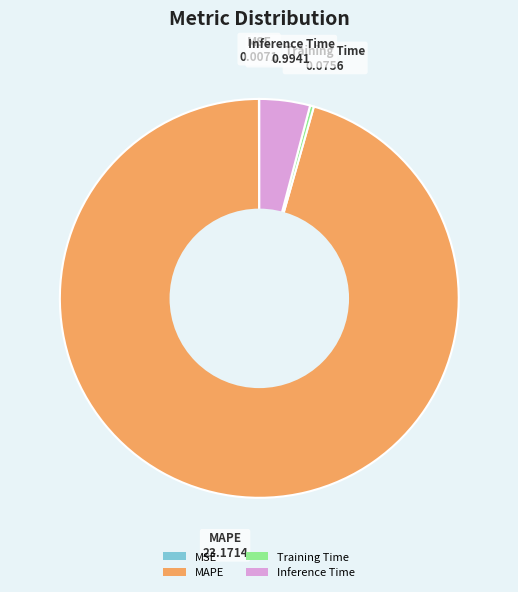

Which category accounts for the majority?

MAPE